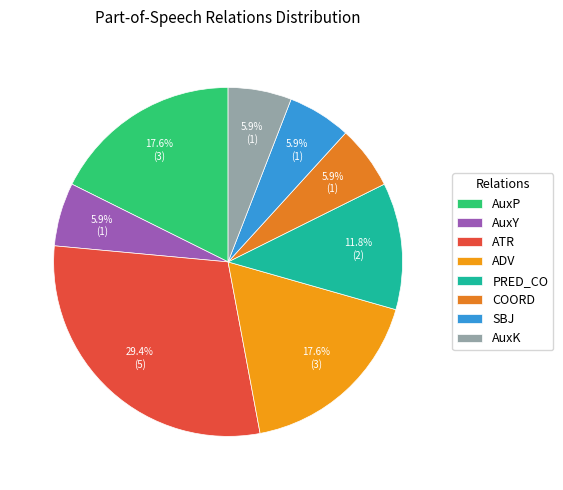

How much of the chart is everything except ADV?

82.4%